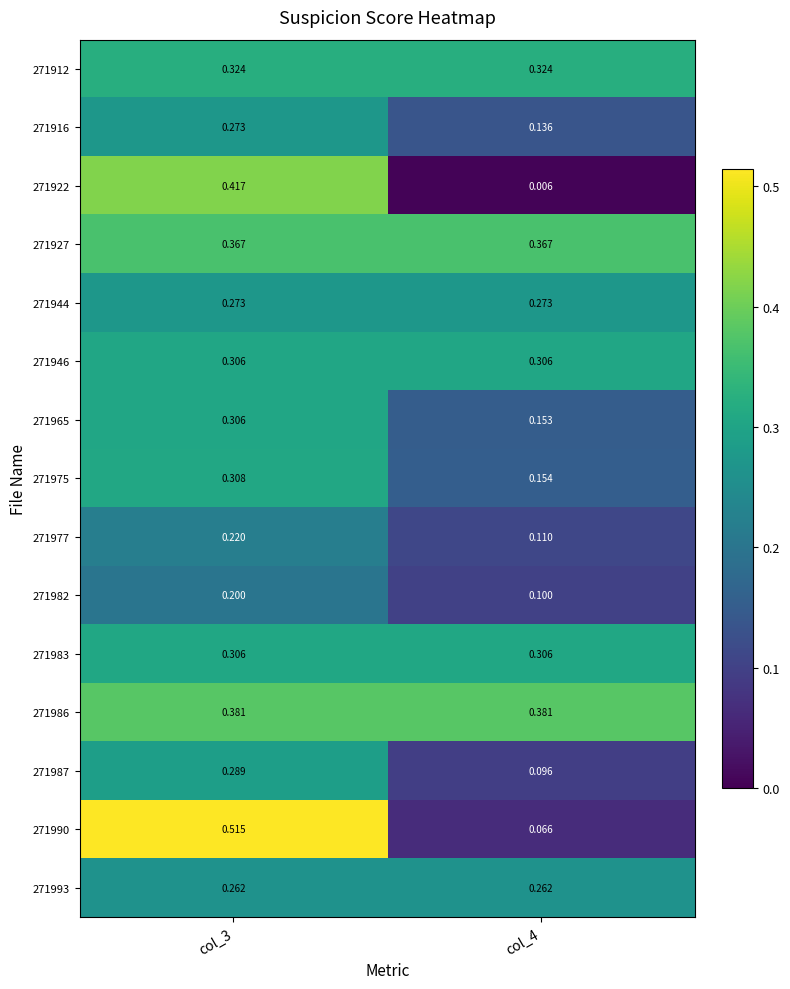

At which category does the chart reach its minimum across all series?

col_4